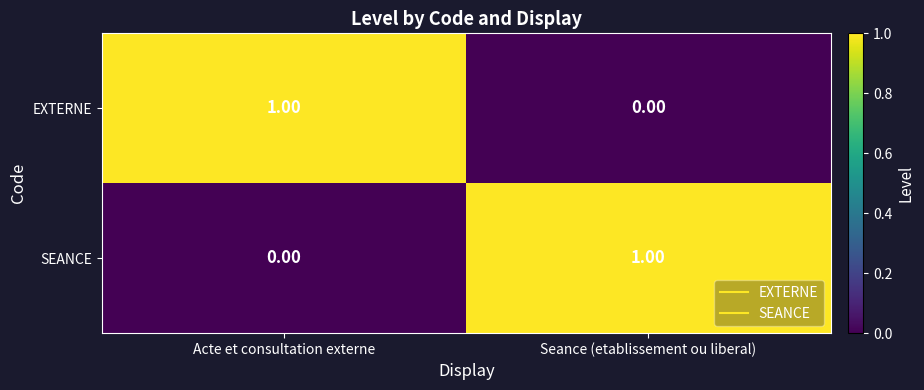

Which category has the lowest value in the EXTERNE series?

Seance (etablissement ou liberal)